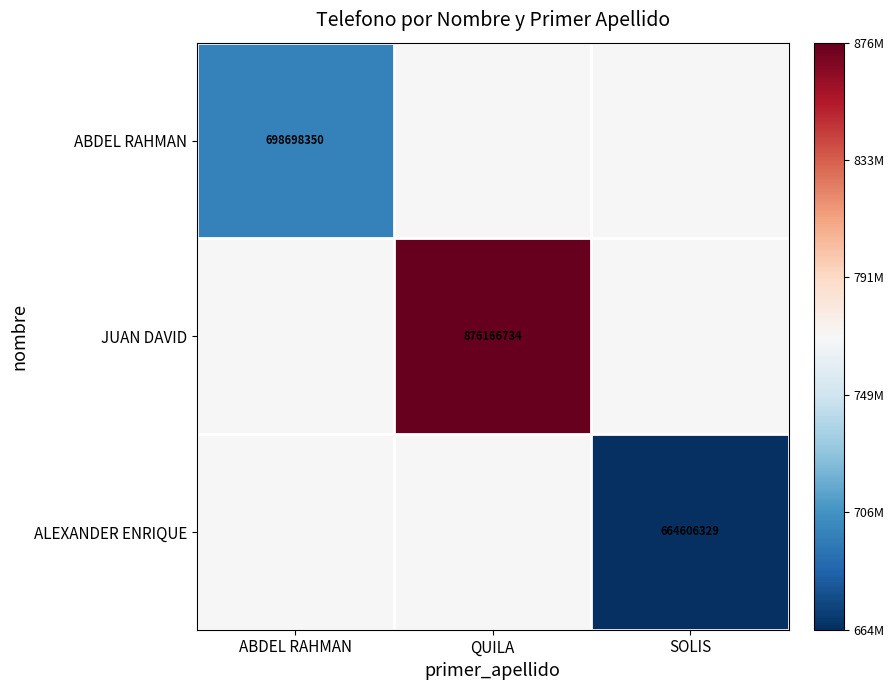

Is it true that JUAN DAVID equals 588674130.8 at QUILA?

False